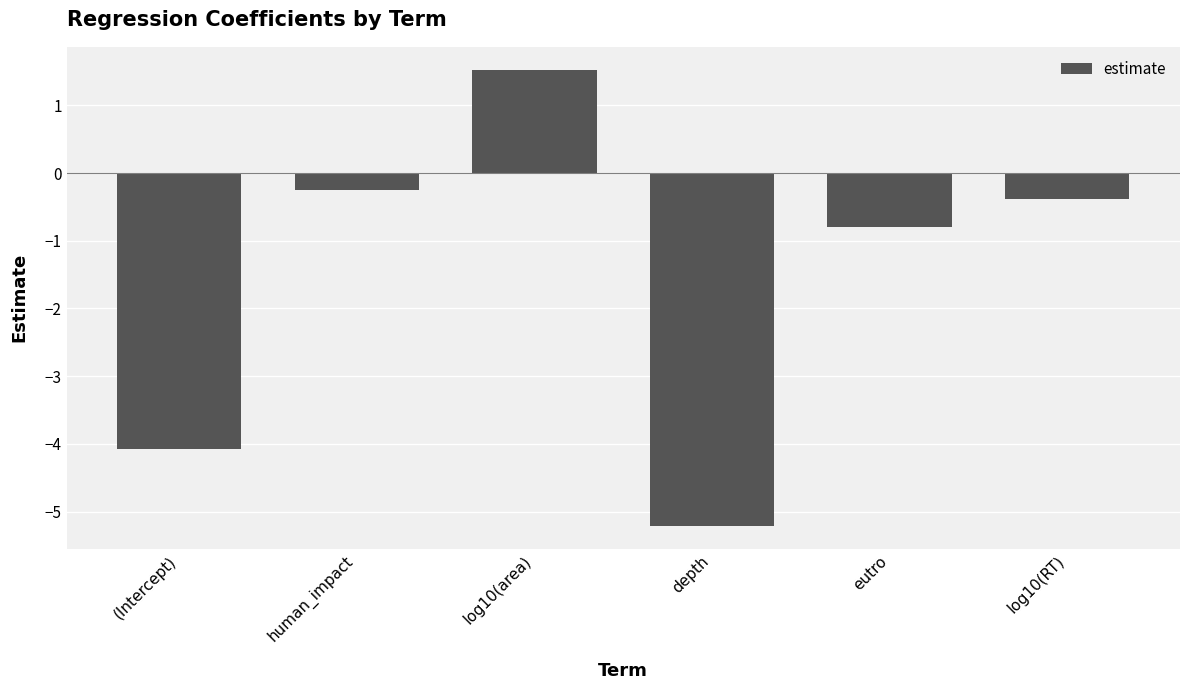

What is the label of the 5th bar from the left?

eutro